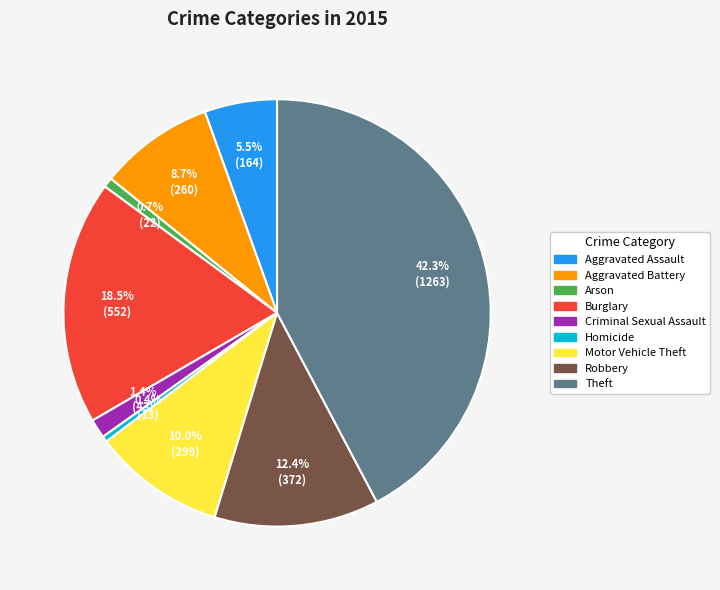

To the nearest percent, what is the difference between the largest and smallest slice percentages?

42%